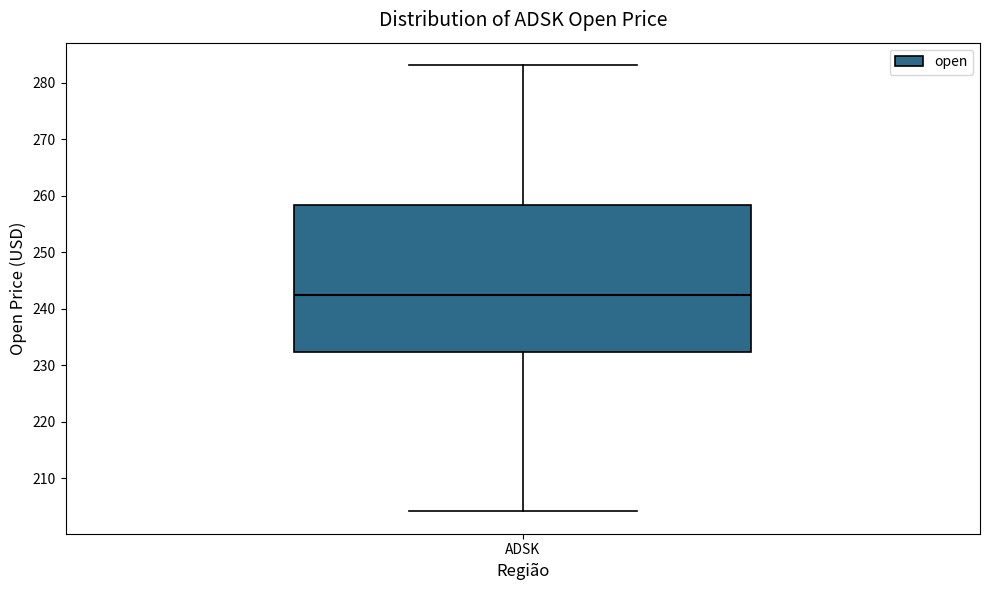

Where is the upper edge of the box for ADSK on the y-axis? The values are not printed on the chart, so give them approximately, as read against the axis.

258